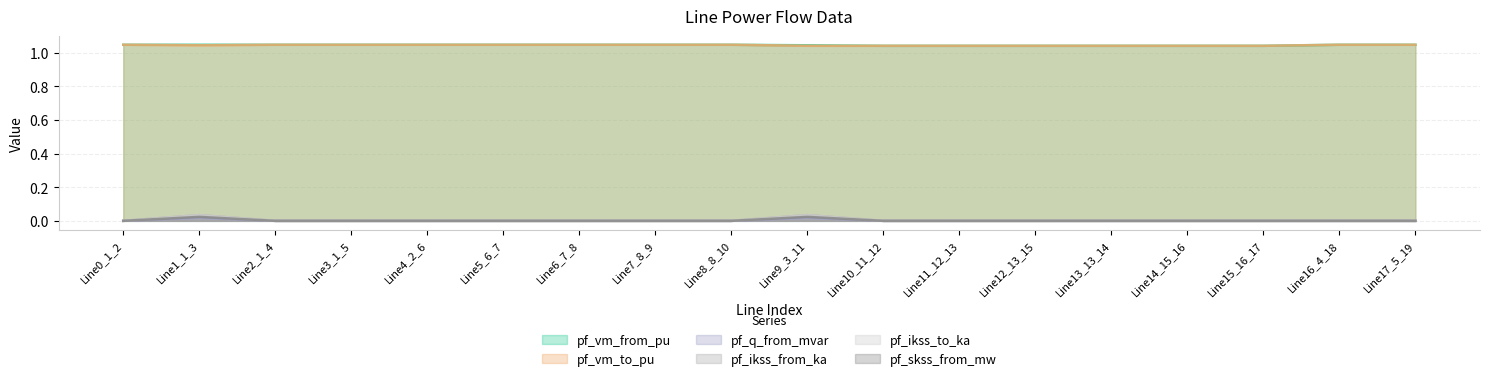

True or false: pf_q_from_mvar has a value of 0.0 at Line17_5_19.

True